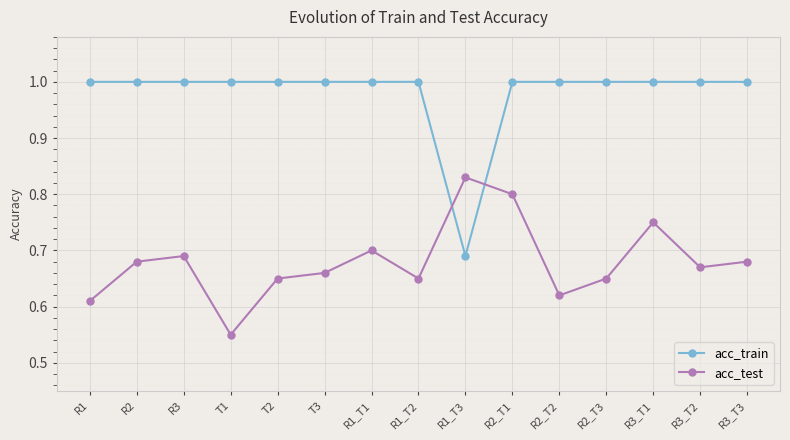

Which series has the largest range (max minus min)?

acc_train